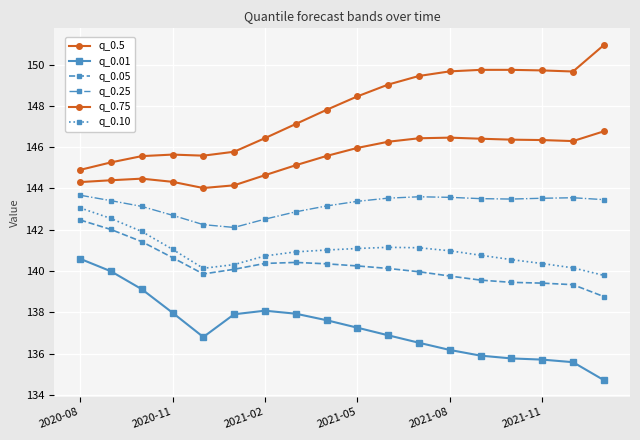

How many distinct data groups are displayed?

6